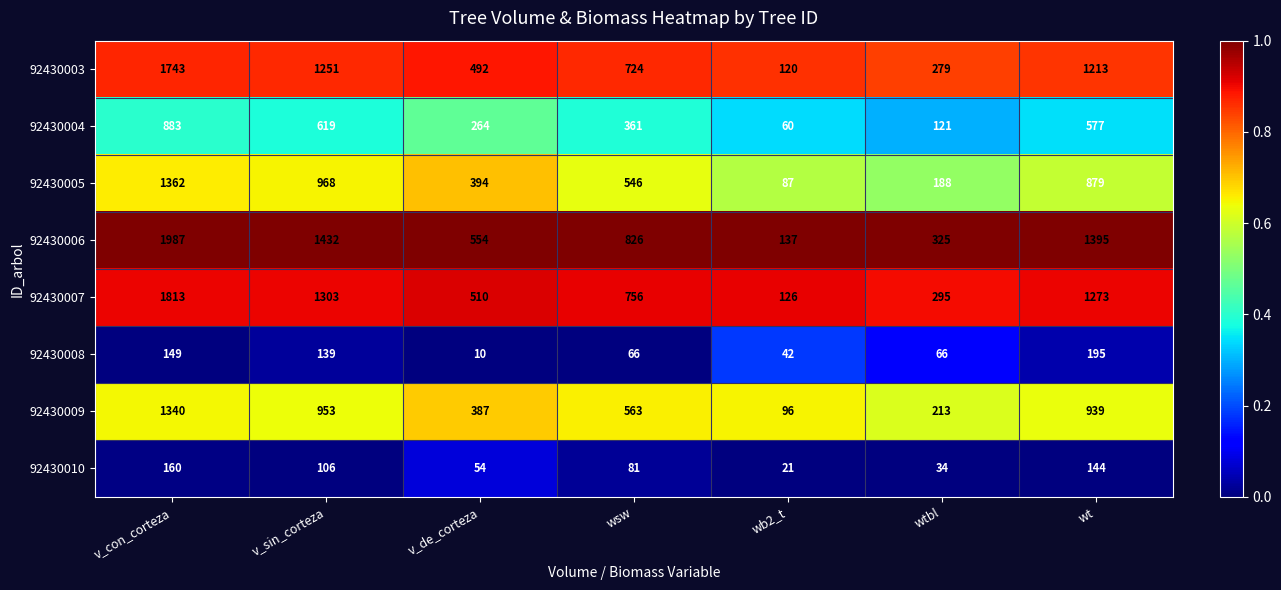

Rank the series at v_con_corteza from lowest to highest value.

92430008, 92430010, 92430004, 92430009, 92430005, 92430003, 92430007, 92430006